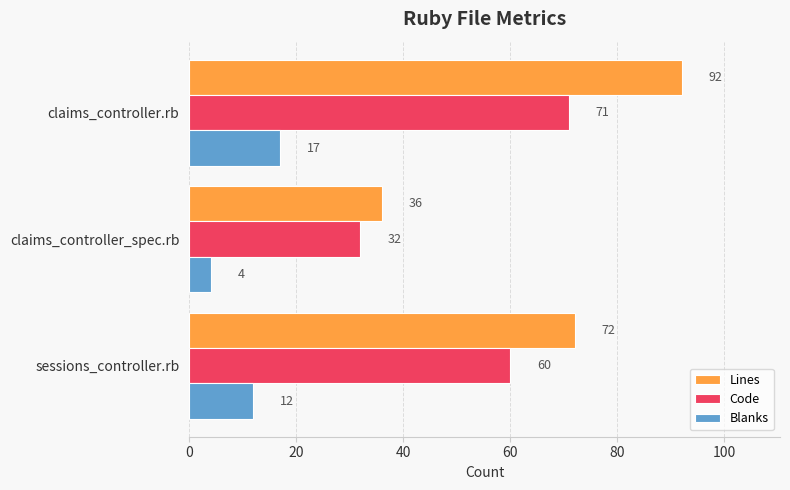

How many data points does each series have?

3